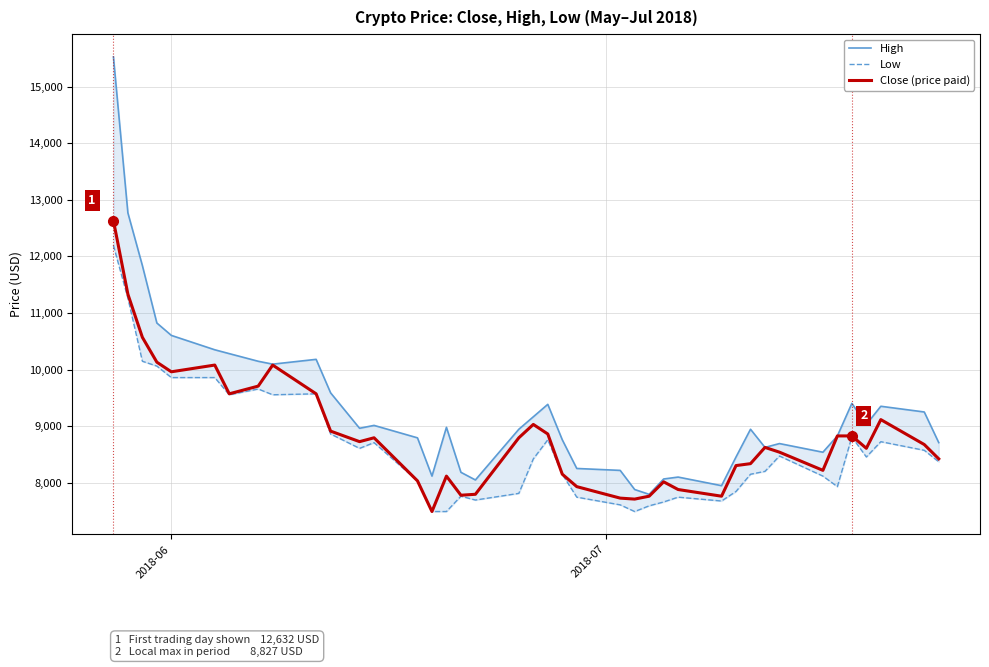

Is this an area chart (filled region under the line)?

No